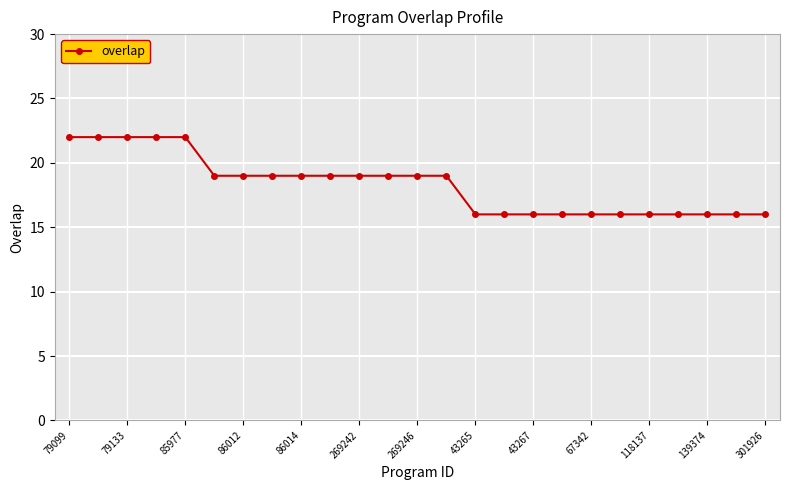

What is the minimum value shown in the chart?

16